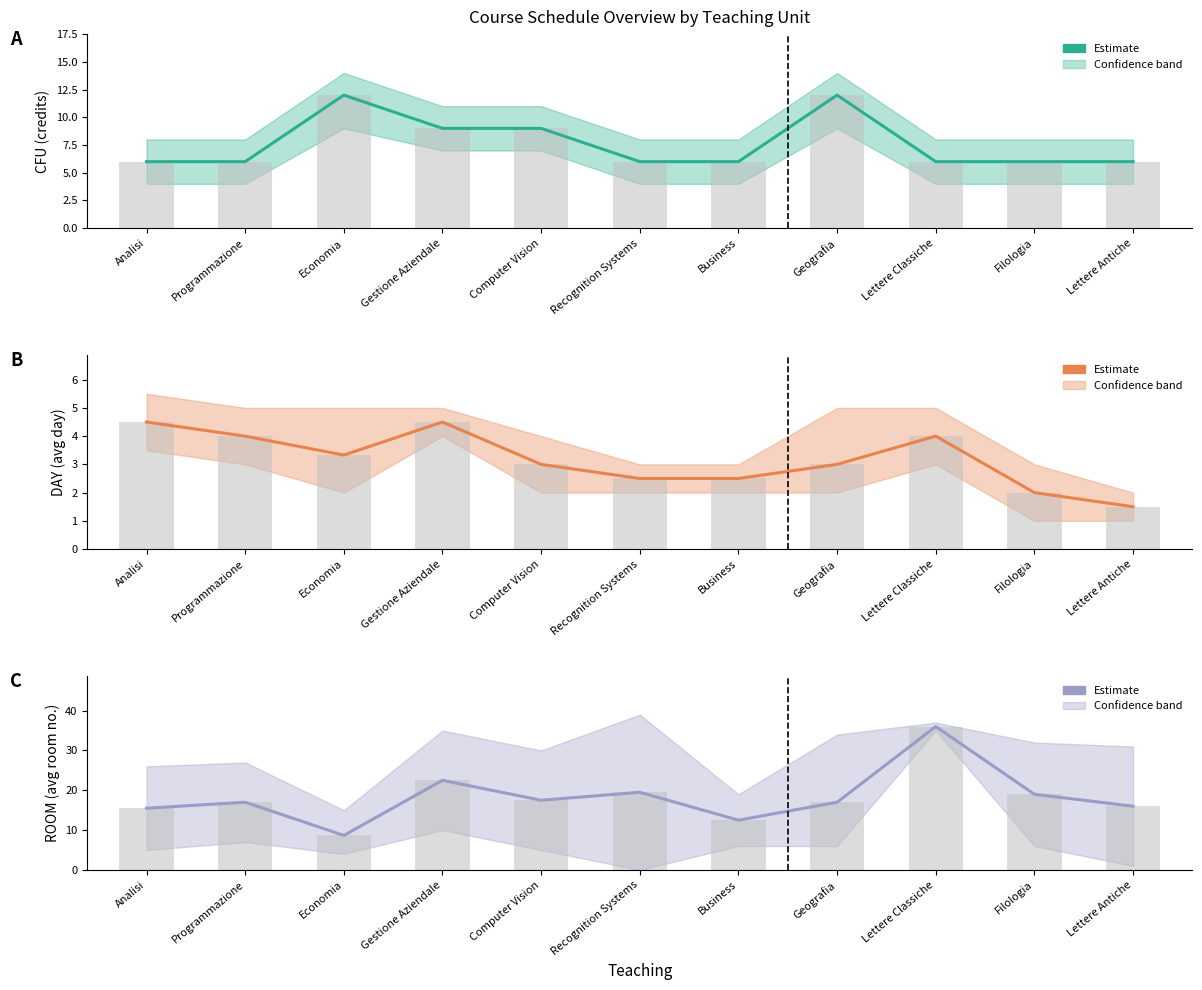

Reading right to left, extract all data points from this chart.

CFU: 6.0	6.0	6.0	12.0	6.0	6.0	9.0	9.0	12.0	6.0	6.0
DAY: 1.5	2.0	4.0	3.0	2.5	2.5	3.0	4.5	3.3	4.0	4.5
ROOM: 16.0	19.0	36.0	17.0	12.5	19.5	17.5	22.5	8.7	17.0	15.5